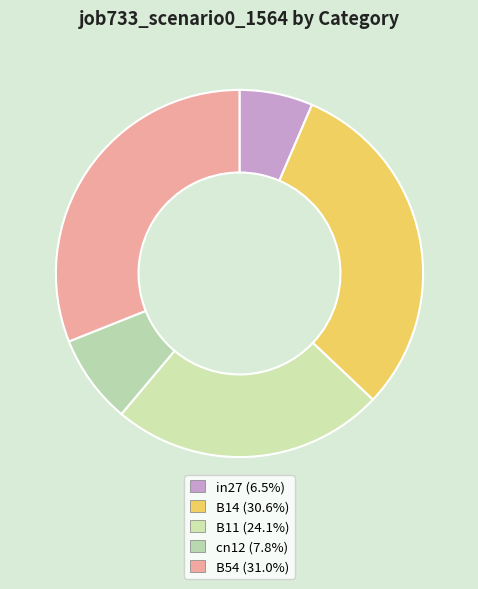

To the nearest percent, what portion does B54 represent?

31%